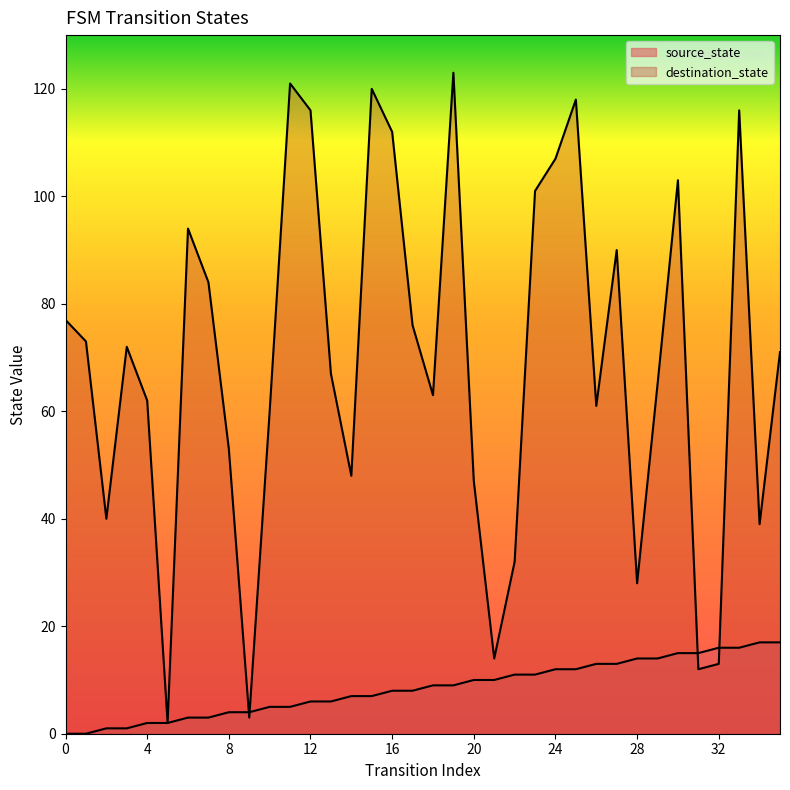

True or false: destination_state and source_state intersect in this chart.

True